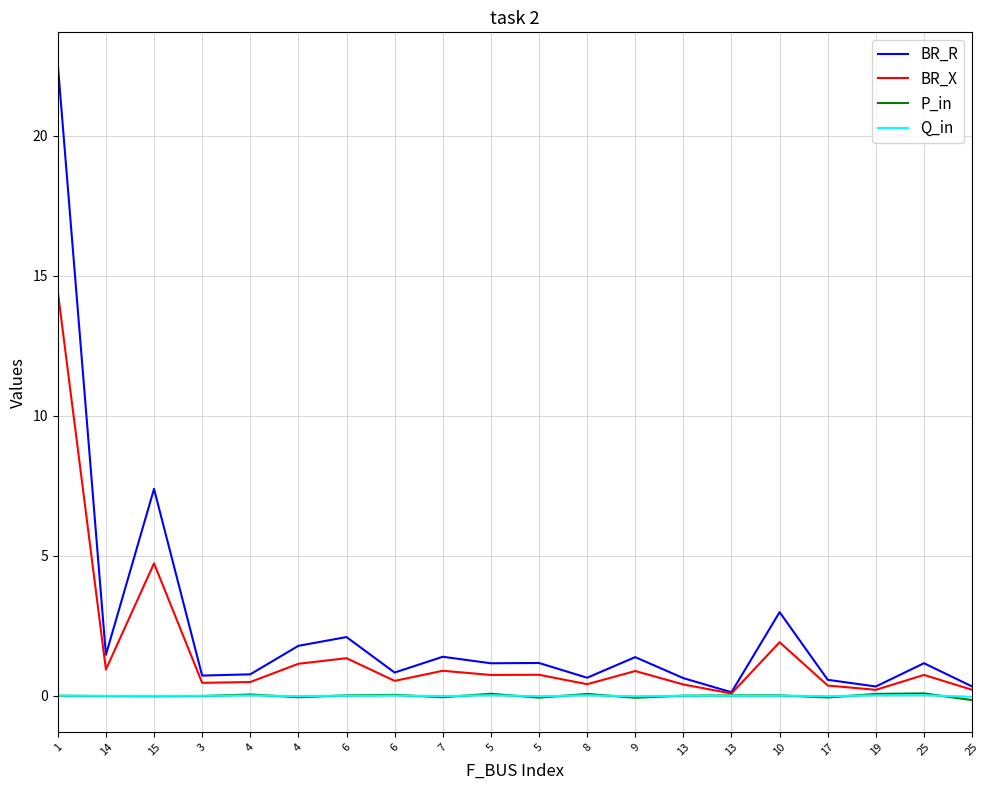

What are all the series names shown in the legend?

BR_R, BR_X, P_in, Q_in